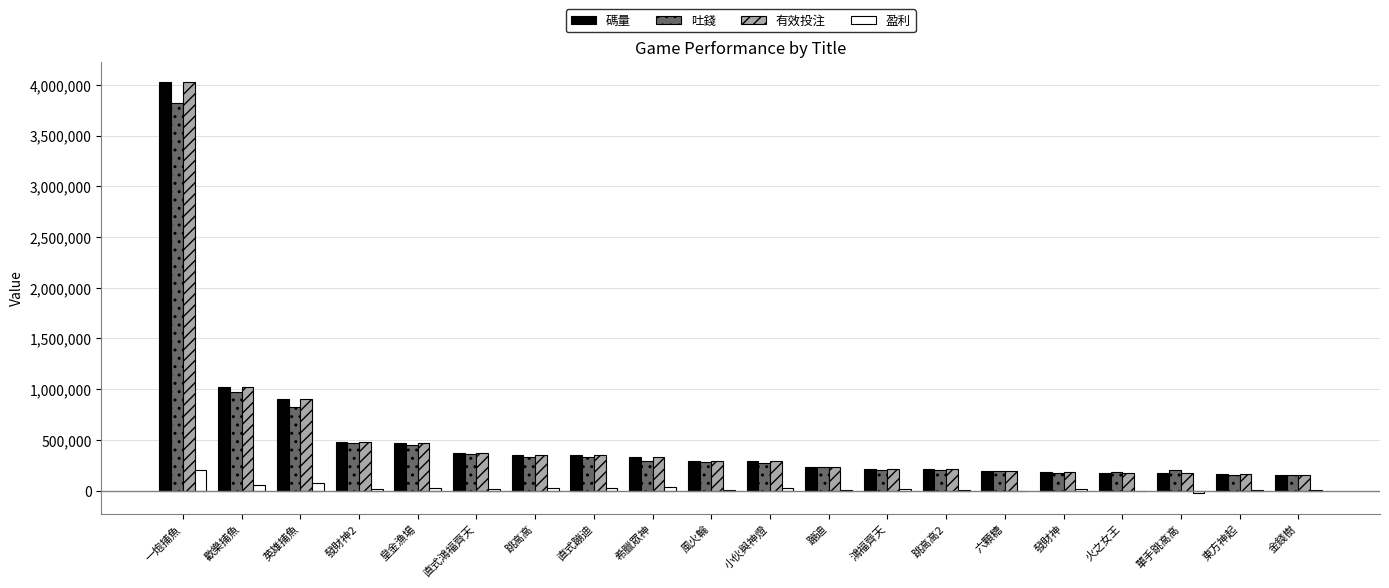

Which label corresponds to the largest value in the chart?

一炮捕魚